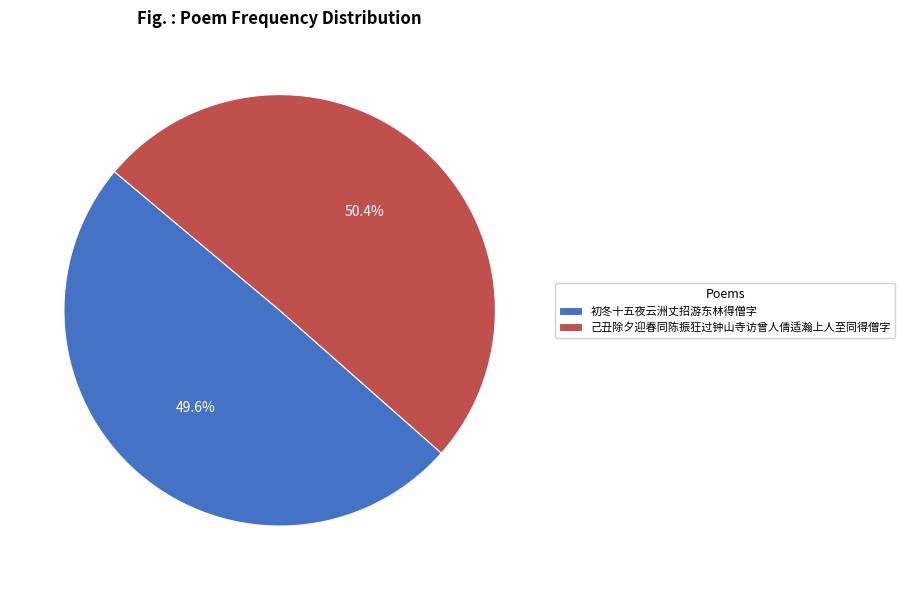

To the nearest percent, what portion does 初冬十五夜云洲丈招游东林得僧字 represent?

50%